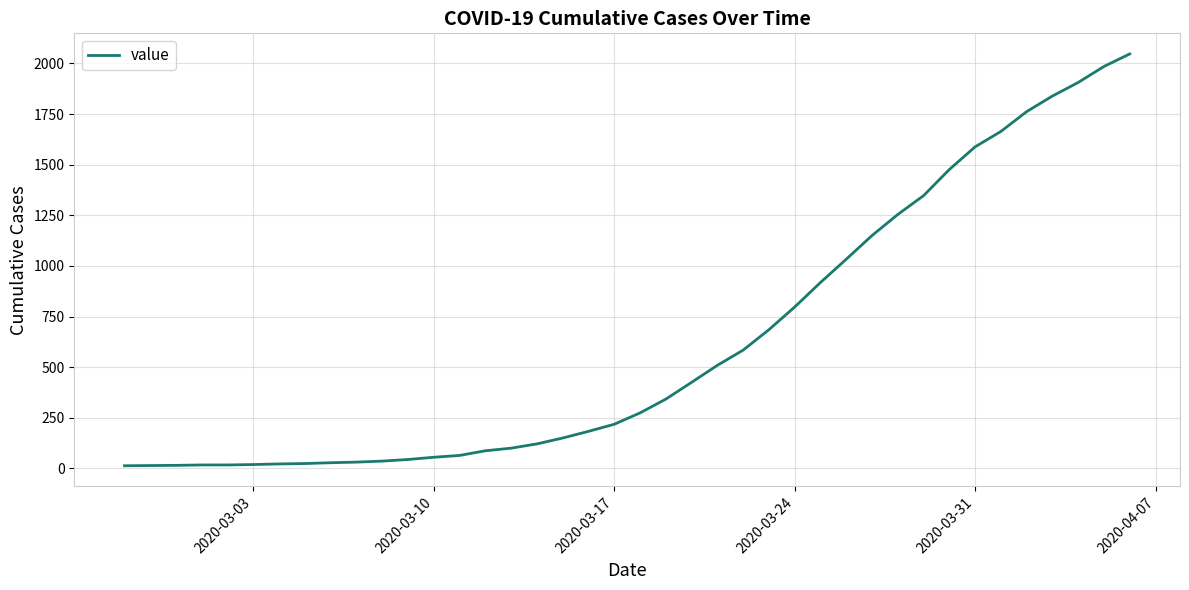

Count the number of data series in this chart.

1